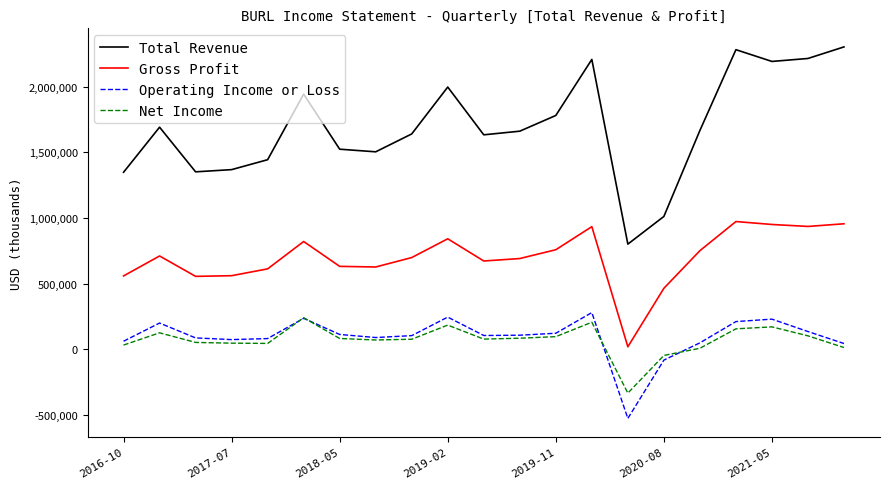

True or false: Gross Profit and Total Revenue cross at least once.

False